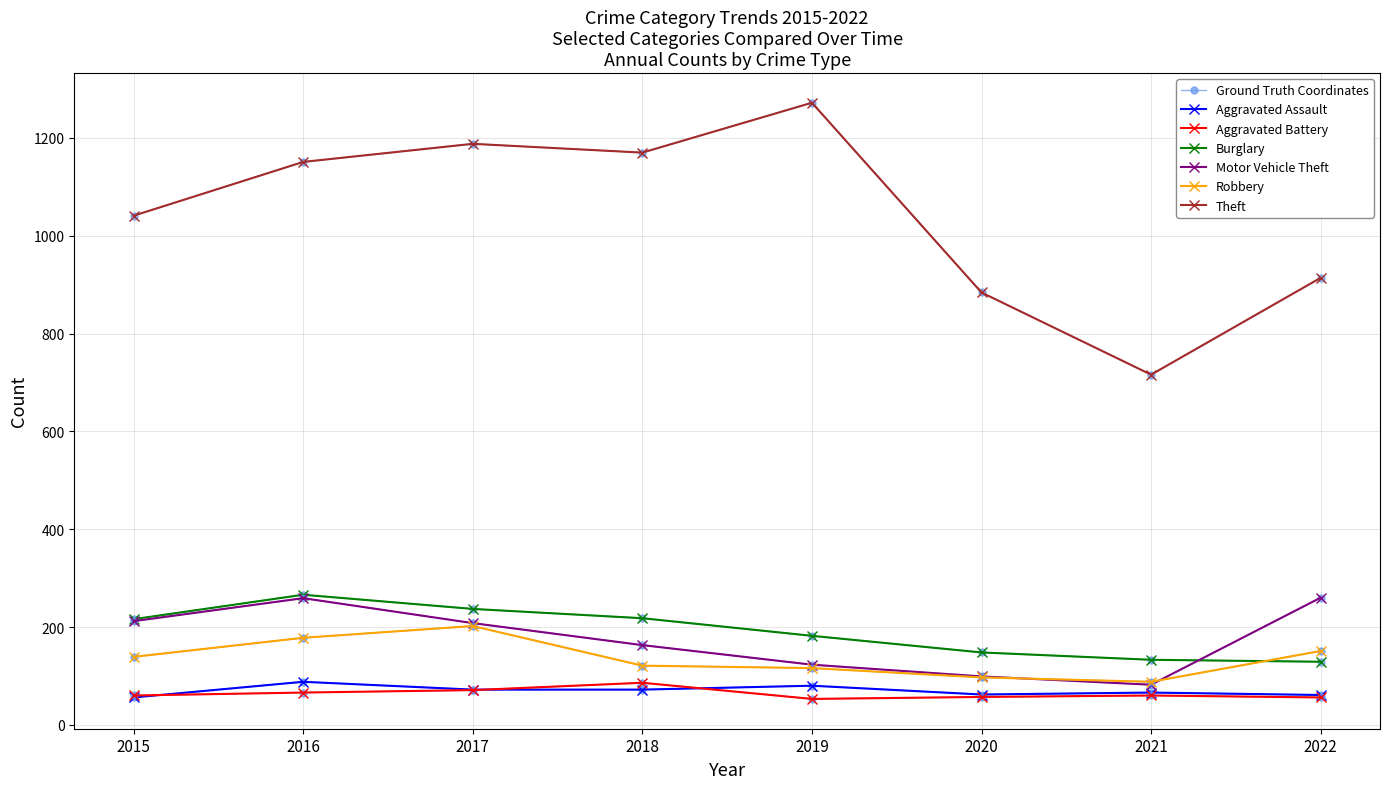

At which category is the sum across all series the highest?

2016